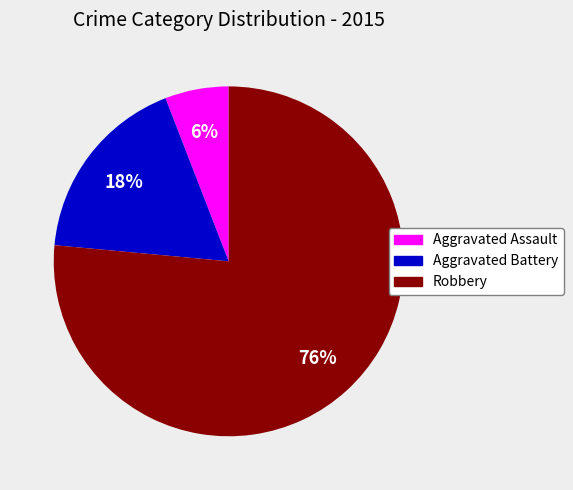

To the nearest percent, what is the combined percentage of Robbery and Aggravated Assault?

82%